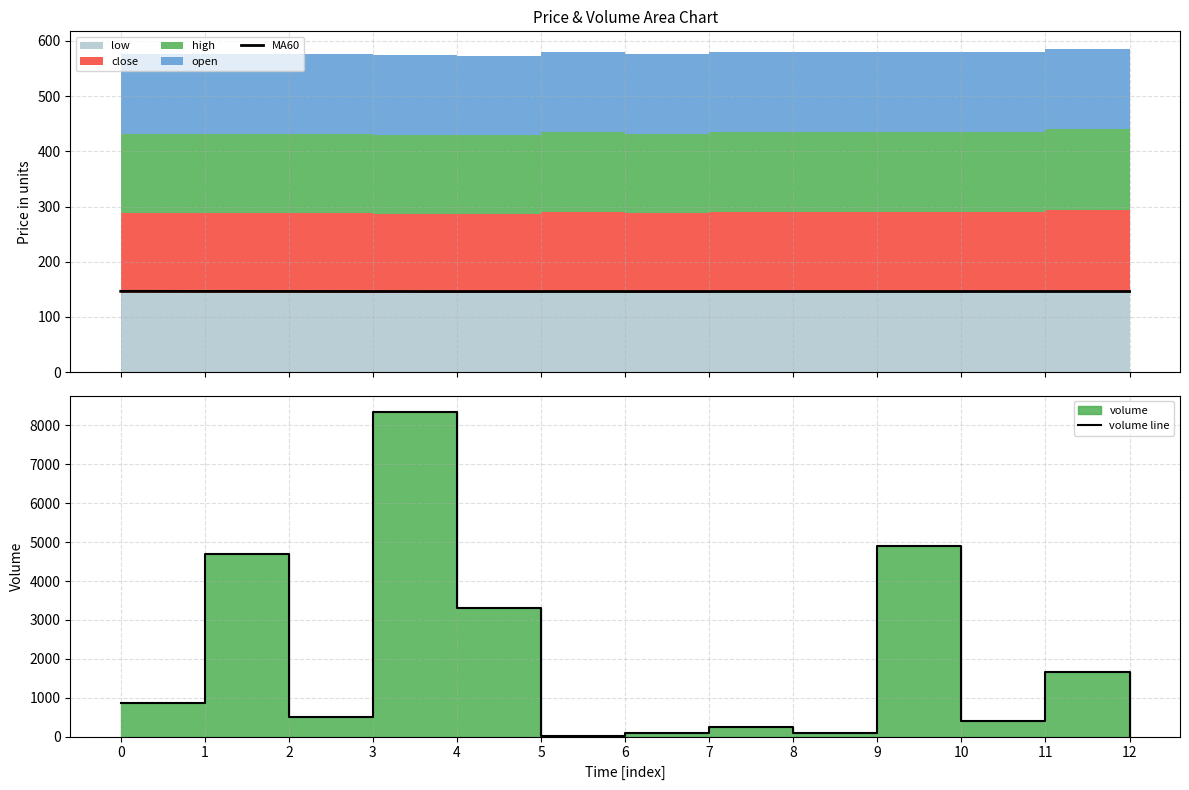

Is the value of MA60 at 11 greater than the value of volume line at 10?

No